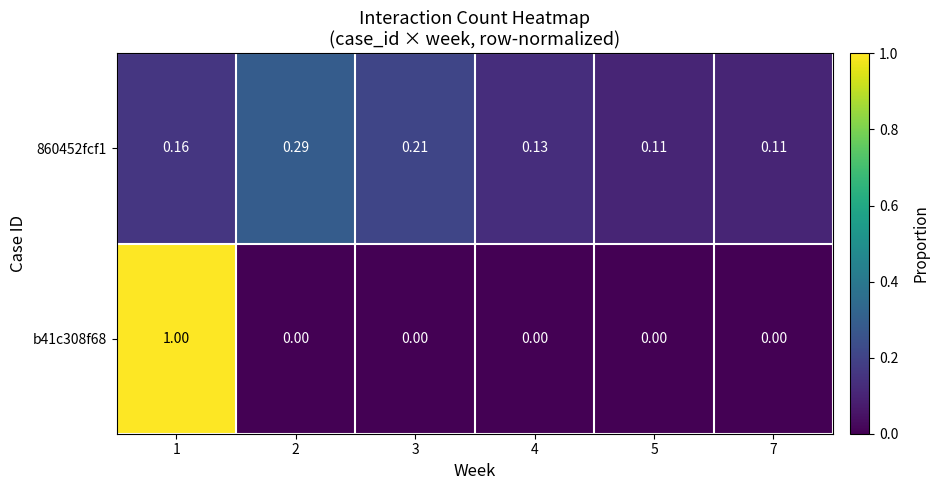

Is the value of 860452fcf1 at 5 greater than the value of b41c308f68 at 3?

Yes